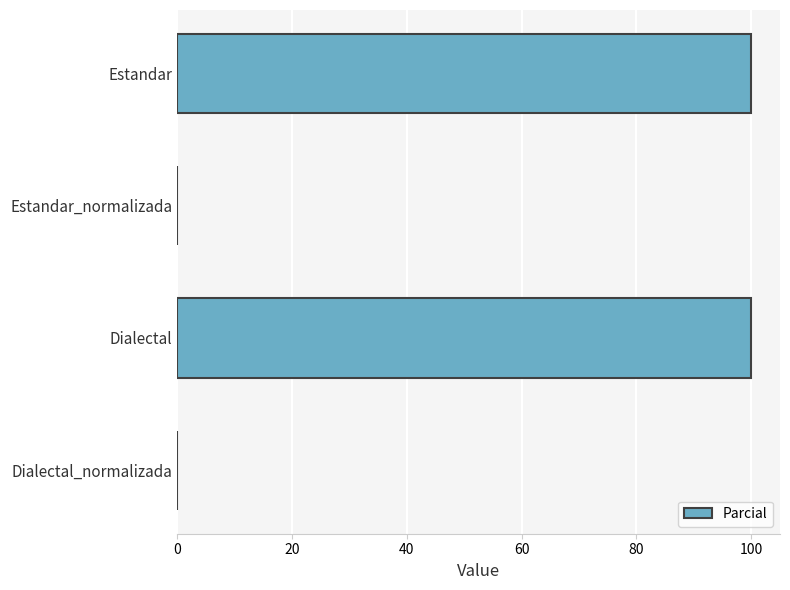

What is the sum of all values?

200